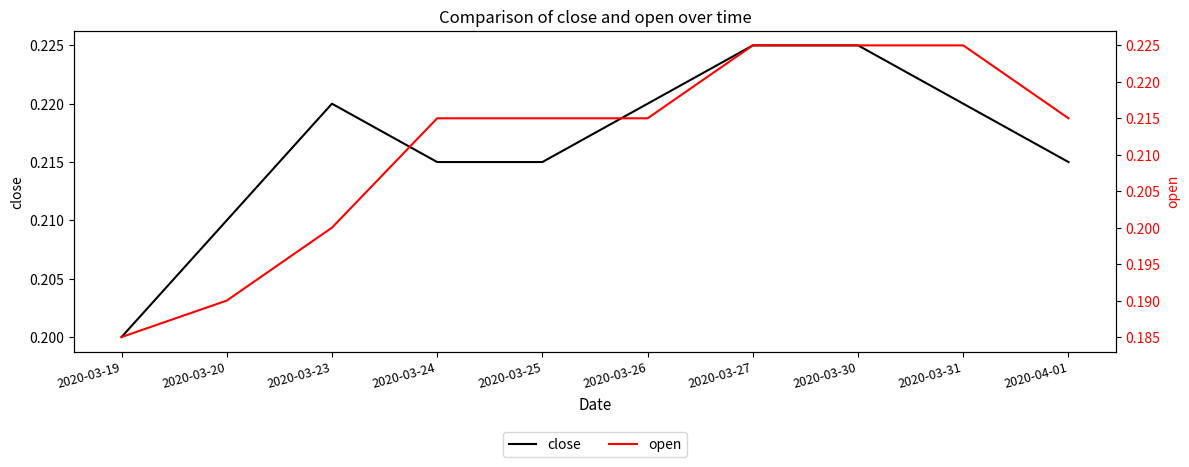

What are all the series names shown in the legend?

close, open